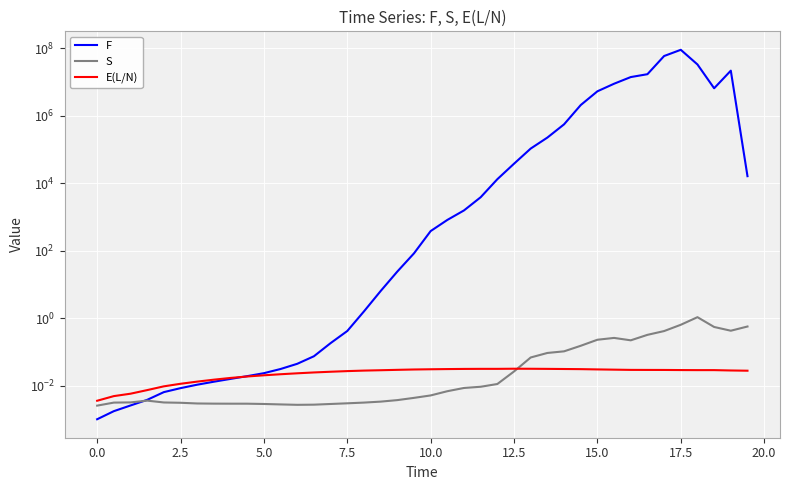

Rank the series by their maximum value, from highest to lowest.

F, S, E(L/N)